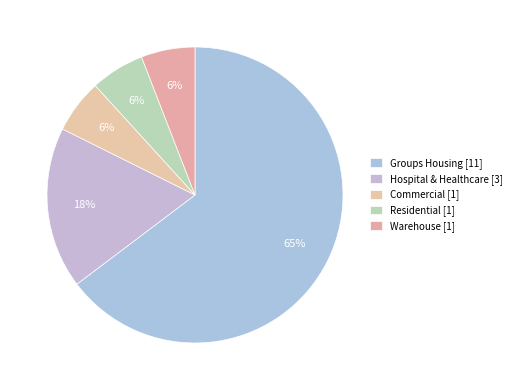

Count the number of slices in the pie.

5